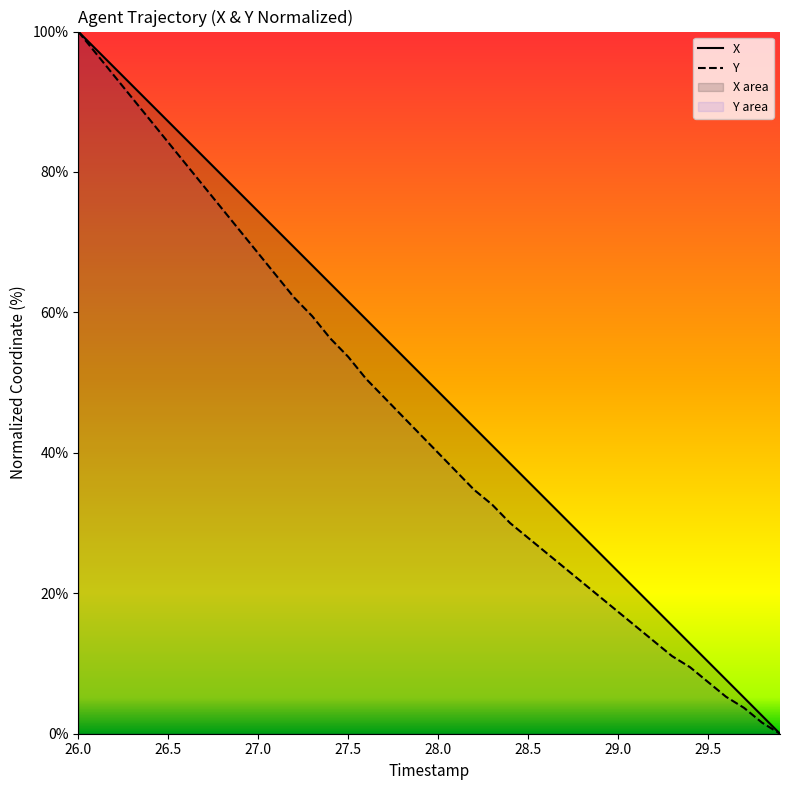

Read the X value at 29.1.

20.5